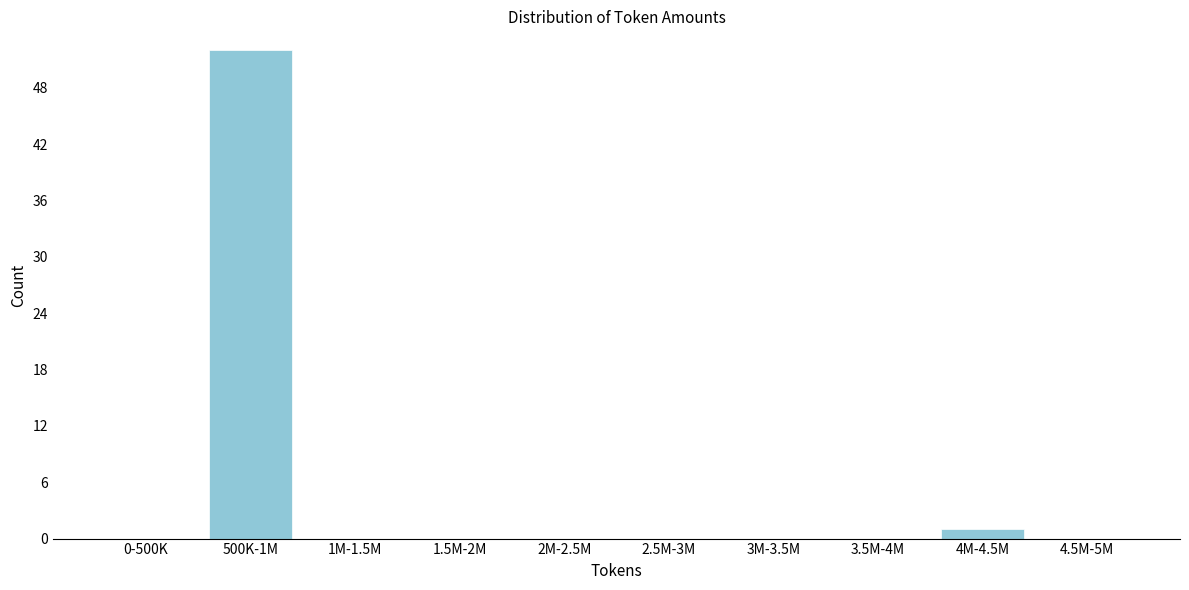

Reading left to right, what are all the values shown in this chart?

0-500K=0	500K-1M=52	1M-1.5M=0	1.5M-2M=0	2M-2.5M=0	2.5M-3M=0	3M-3.5M=0	3.5M-4M=0	4M-4.5M=1	4.5M-5M=0